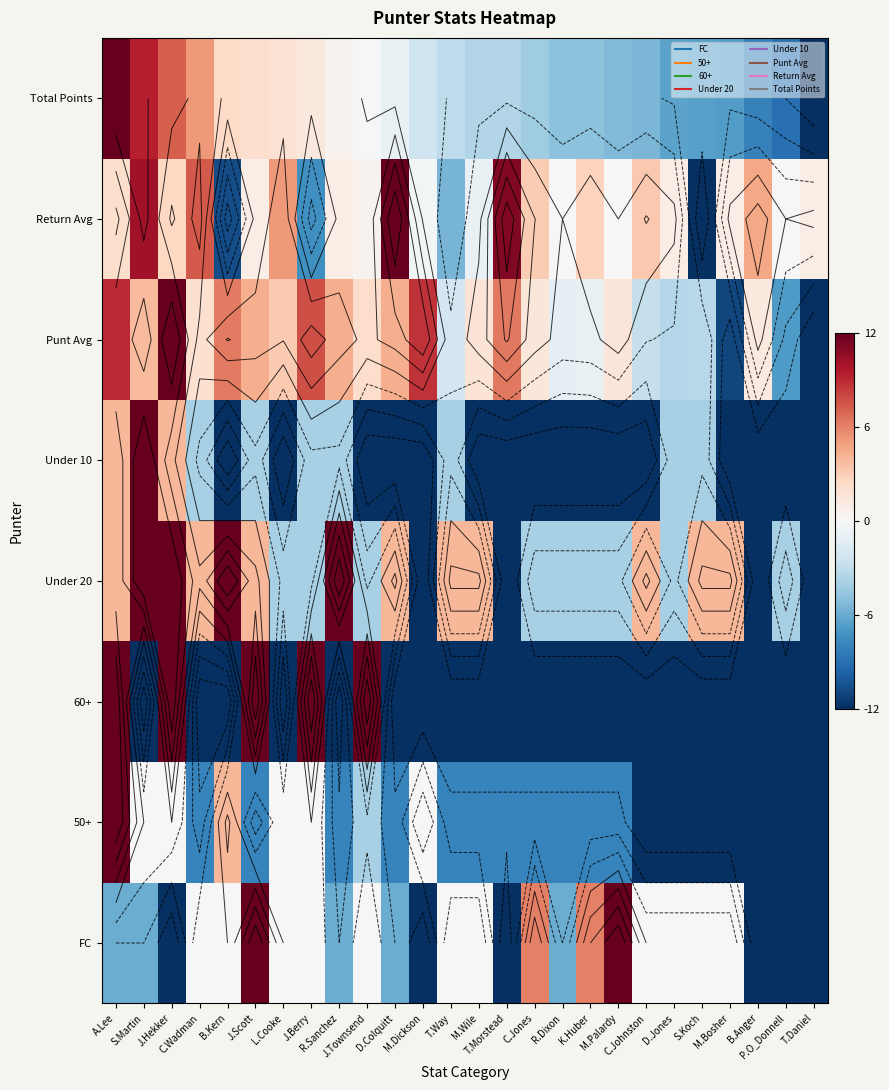

How many categories are shown in the chart?

26